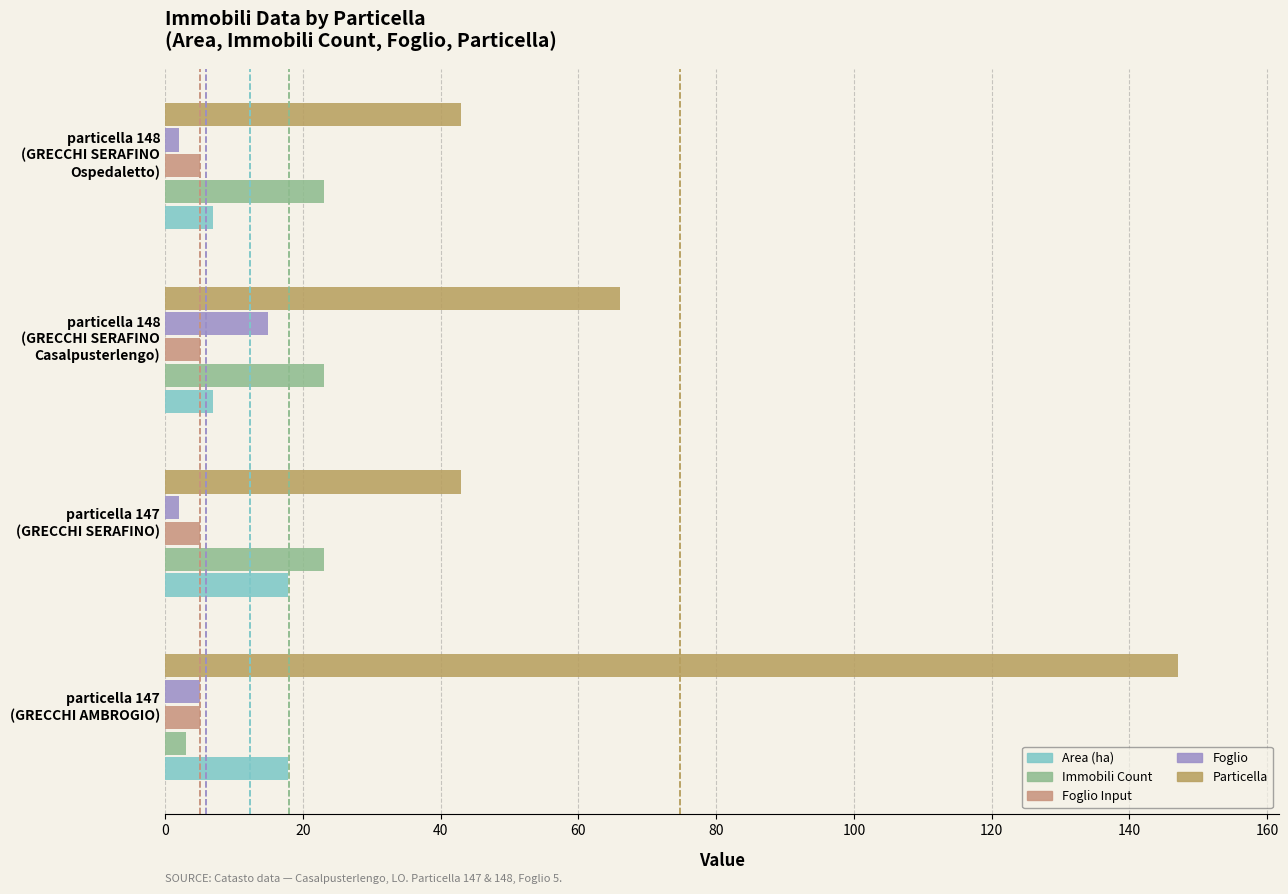

What is the average value of the Particella series?

74.8